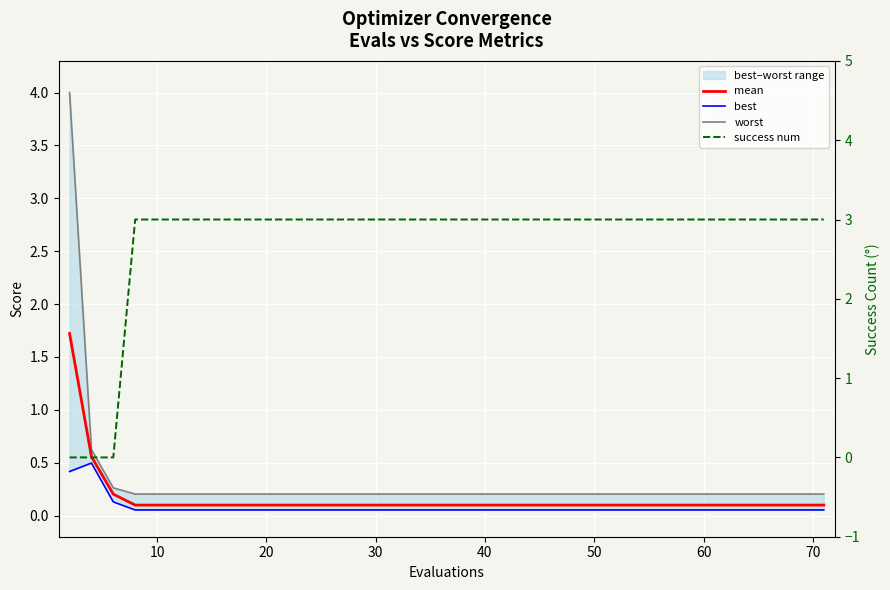

Reading left to right, extract all data points from this chart.

mean: 1.7	0.6	0.2	0.1	0.1	0.1	0.1	0.1	0.1	0.1	0.1	0.1	0.1	0.1	0.1	0.1	0.1	0.1	0.1	0.1
best: 0.4	0.5	0.1	0.1	0.1	0.1	0.1	0.1	0.1	0.1	0.1	0.1	0.1	0.1	0.1	0.1	0.1	0.1	0.1	0.1
worst: 4.0	0.6	0.3	0.2	0.2	0.2	0.2	0.2	0.2	0.2	0.2	0.2	0.2	0.2	0.2	0.2	0.2	0.2	0.2	0.2
success num: 0.0	0.0	0.0	3.0	3.0	3.0	3.0	3.0	3.0	3.0	3.0	3.0	3.0	3.0	3.0	3.0	3.0	3.0	3.0	3.0